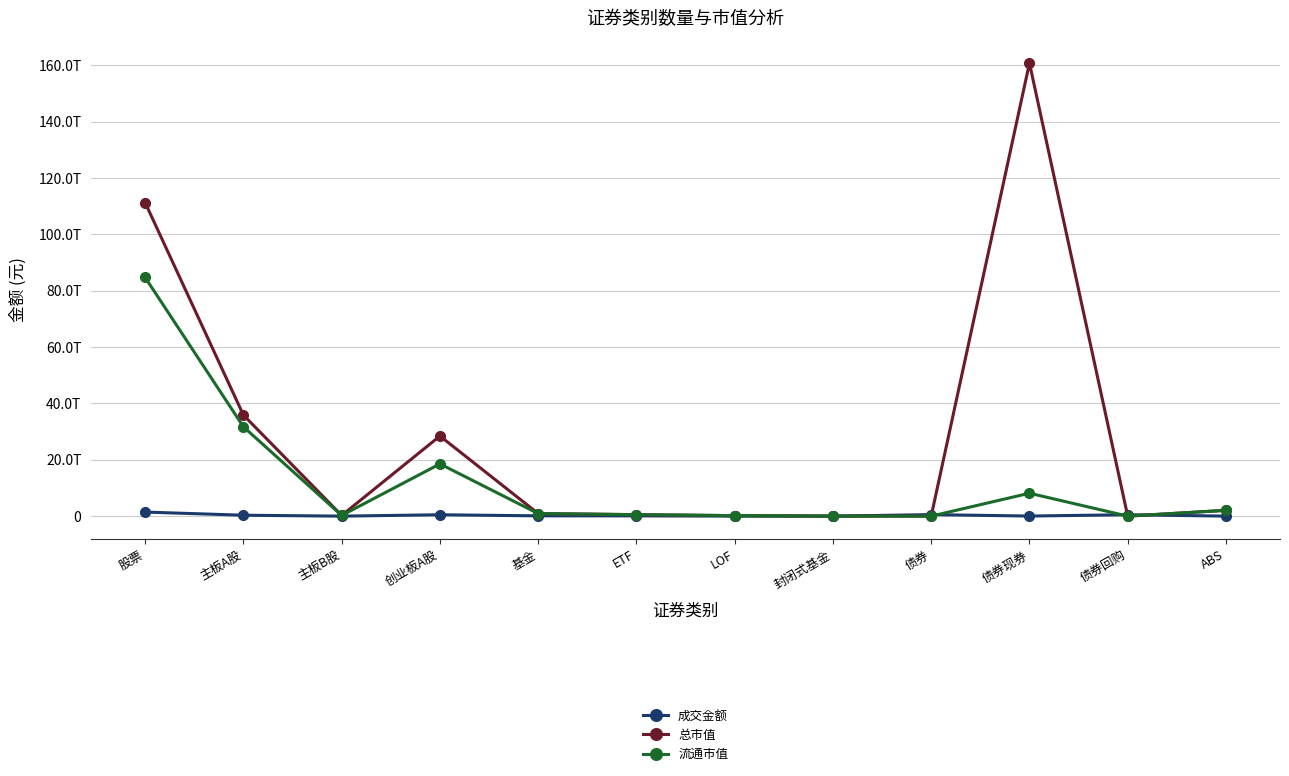

At which category does 总市值 reach its first local peak?

创业板A股